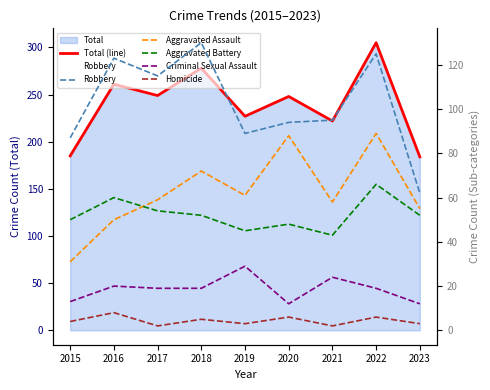

Does the chart display data point markers on the line(s)?

No